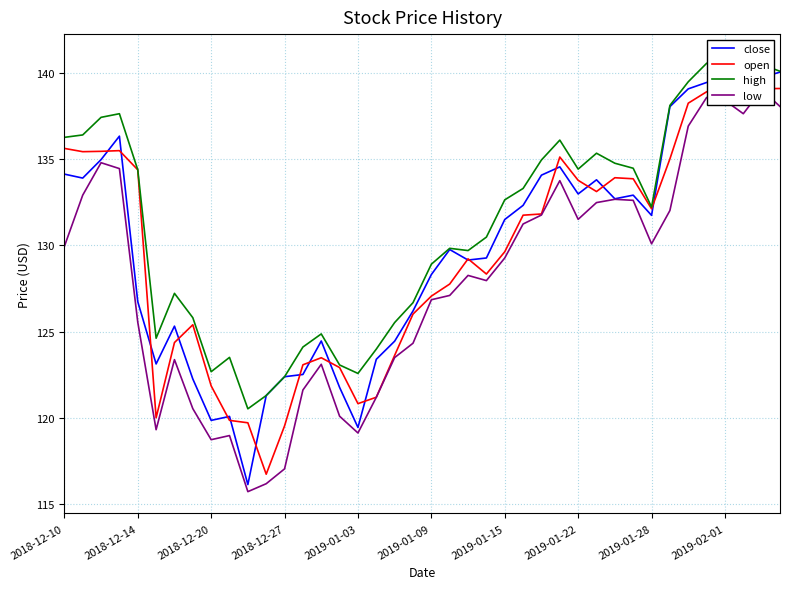

Where does the open series first go above 131?

2018-12-10